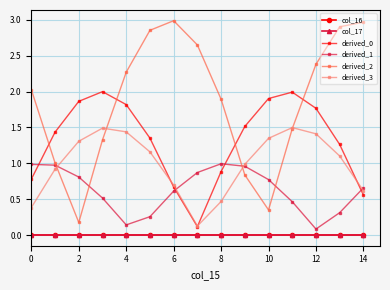

Is this an area chart (filled region under the line)?

No